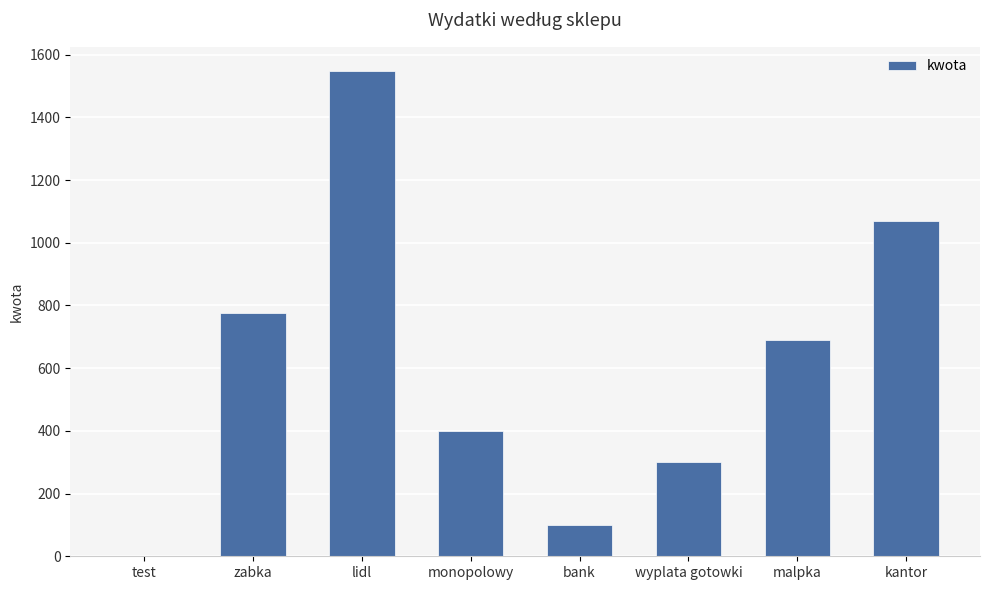

Are the bars horizontal?

No